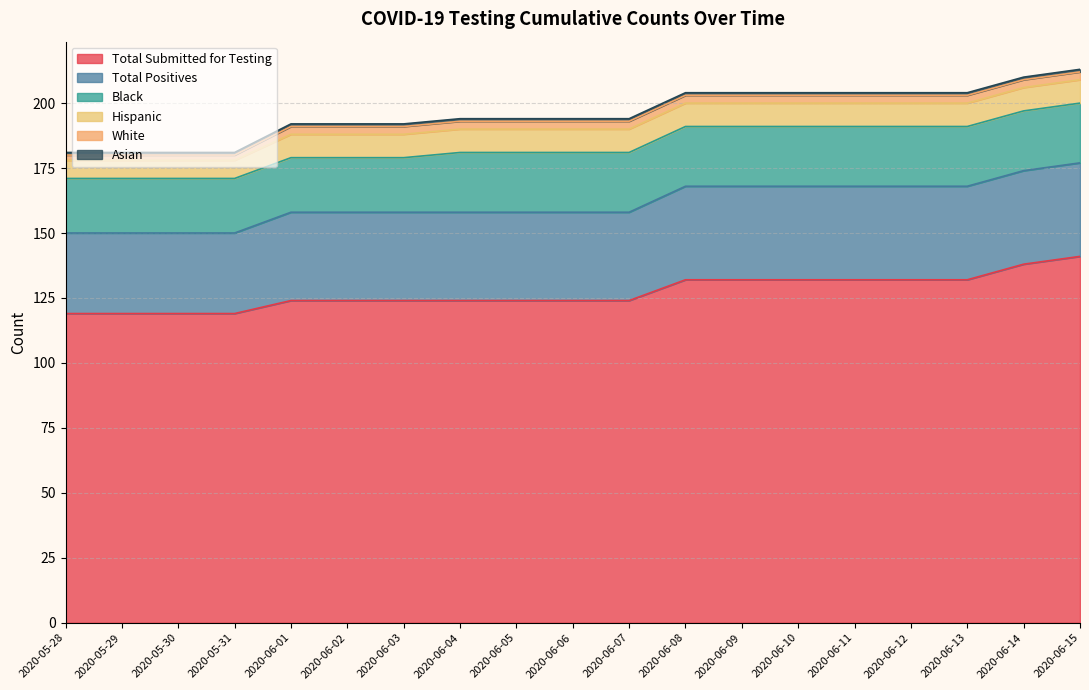

Rank the series at 2020-06-10 from highest to lowest value.

Total Submitted for Testing, Total Positives, Black, Hispanic, White, Asian